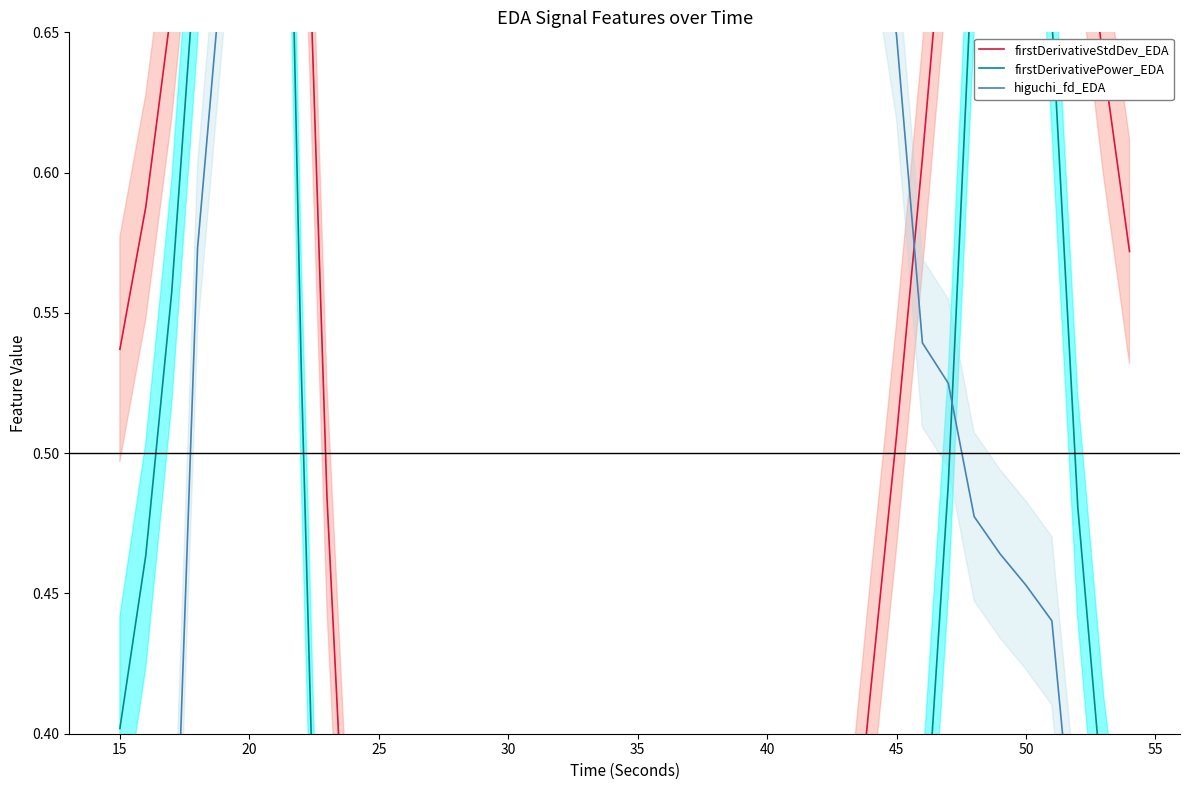

Is the value of firstDerivativePower_EDA at 31 greater than the value of higuchi_fd_EDA at 16?

No